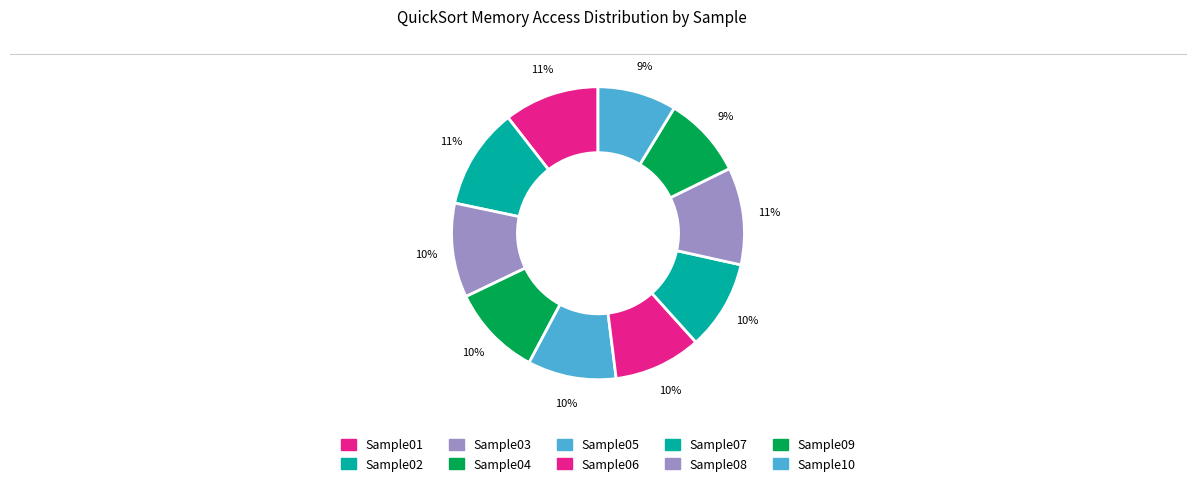

How many slices are in this pie chart?

10